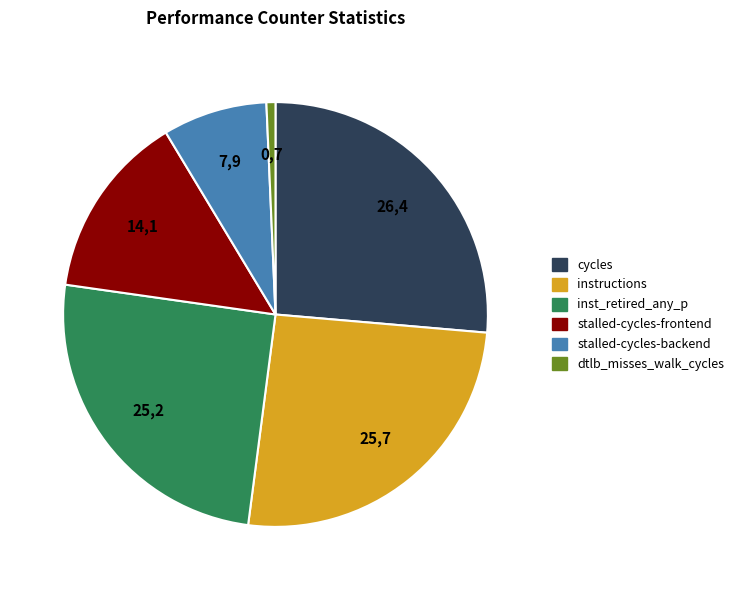

Does any single category account for the majority?

No